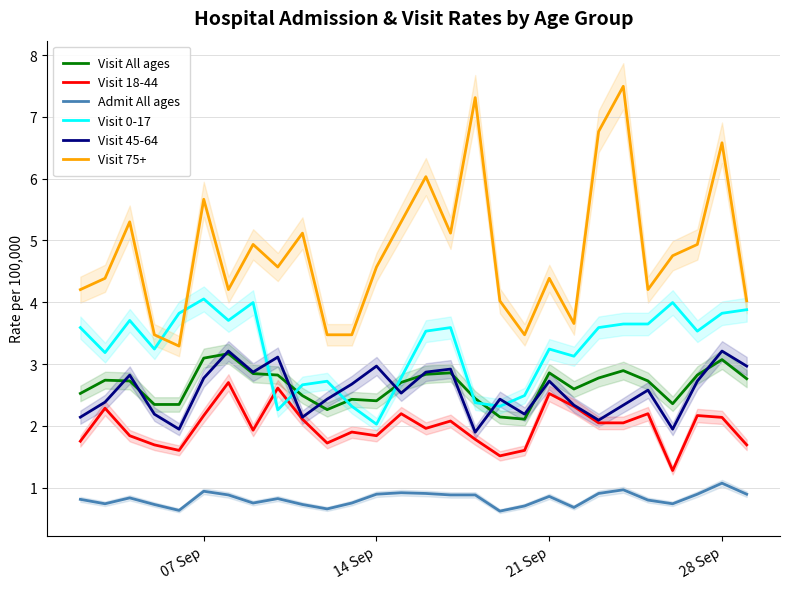

Which series has the largest total across all categories?

Visit 75+